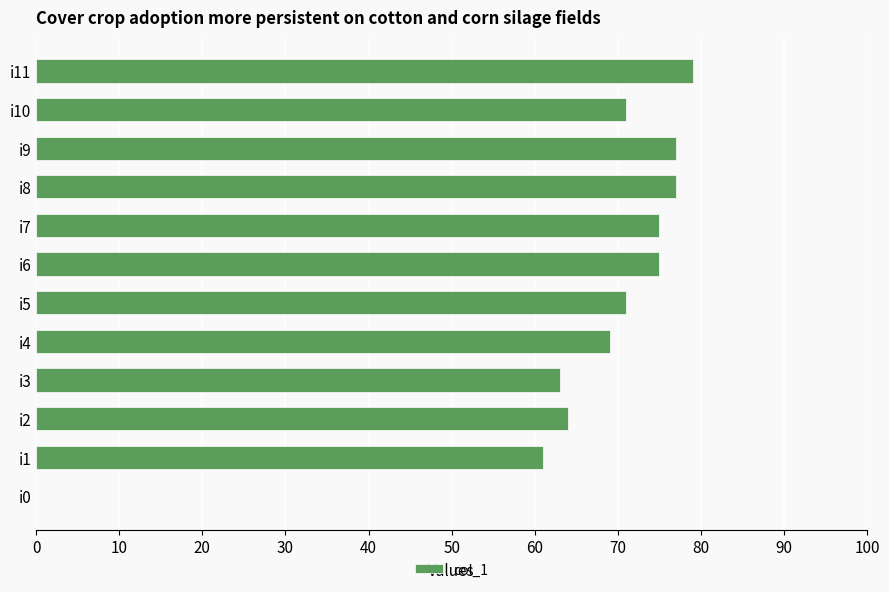

Is it true that the value at i10 is 71?

True